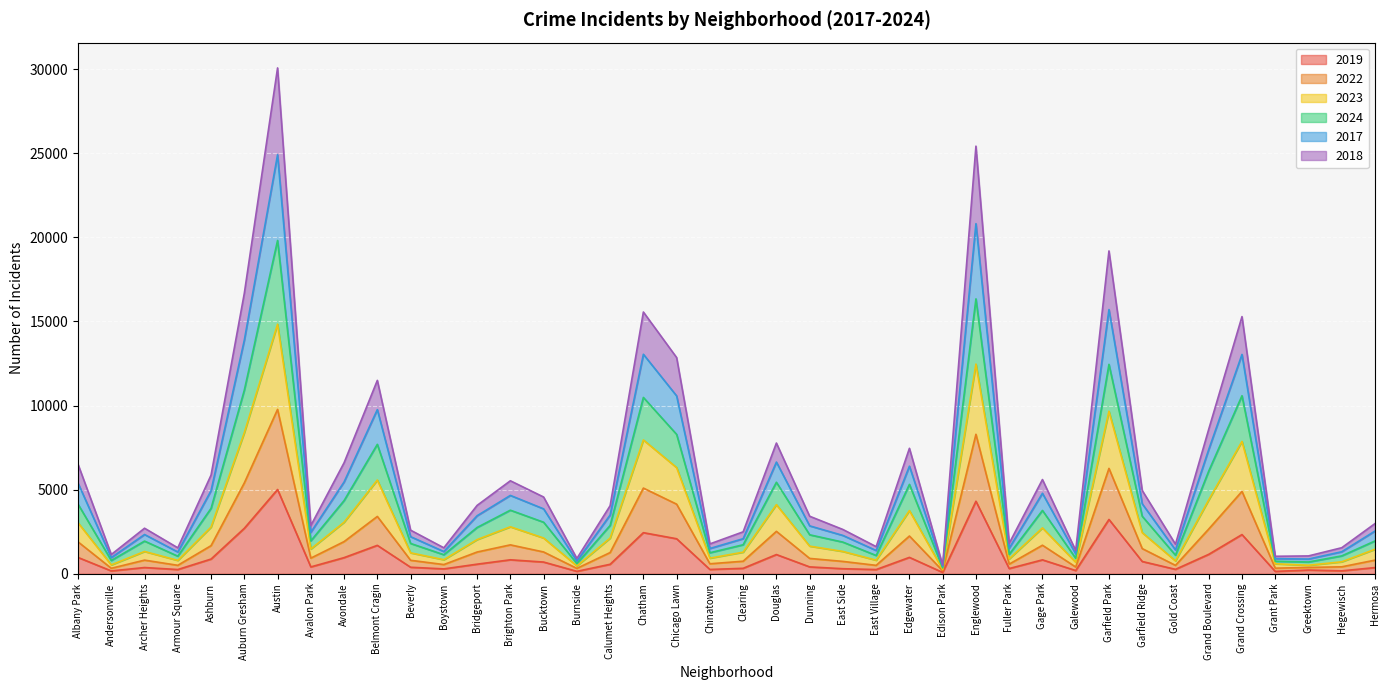

Rank the series by their maximum value, from lowest to highest.

2019, 2018, 2022, 2023, 2024, 2017